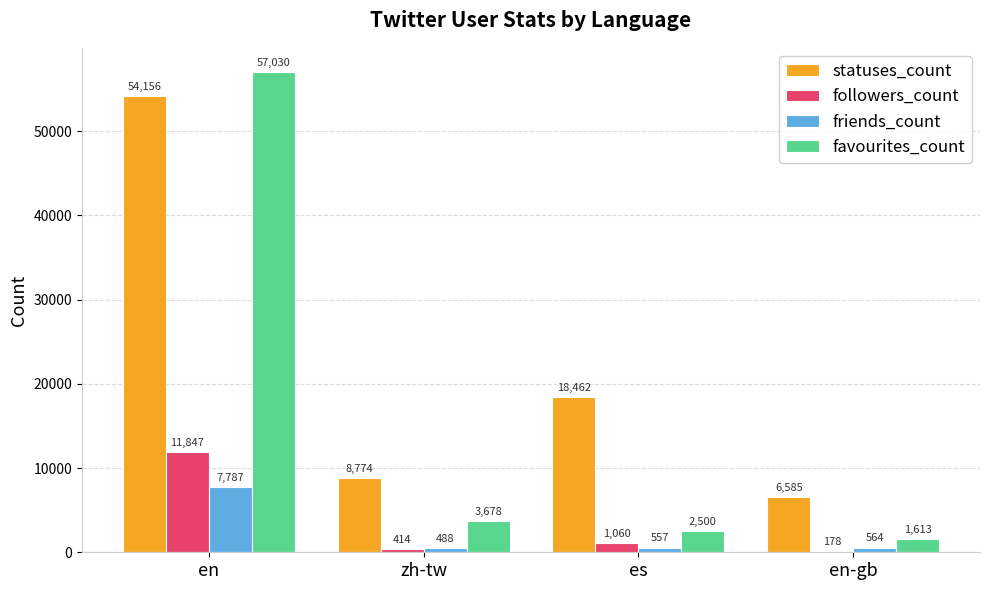

How many groups of bars are there?

4